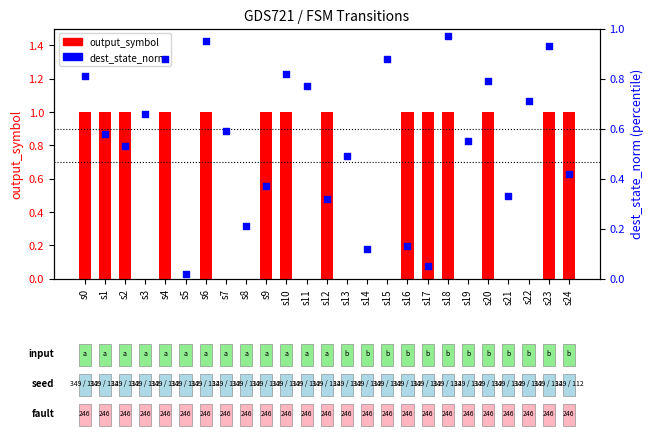

Is the value of dest_state_norm at s12 greater than the value of output_symbol at s23?

No